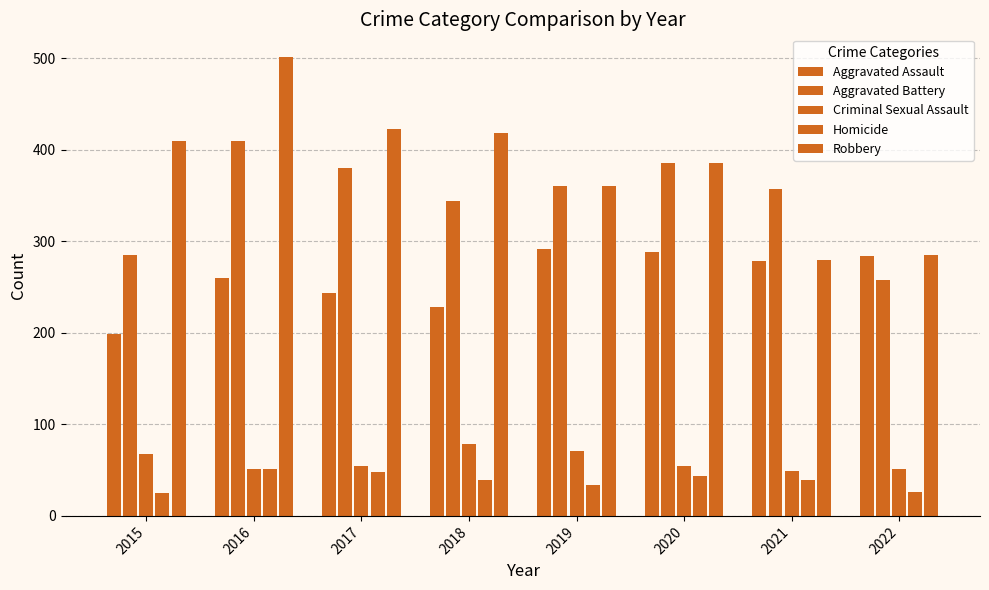

How many categories are shown in the chart?

8